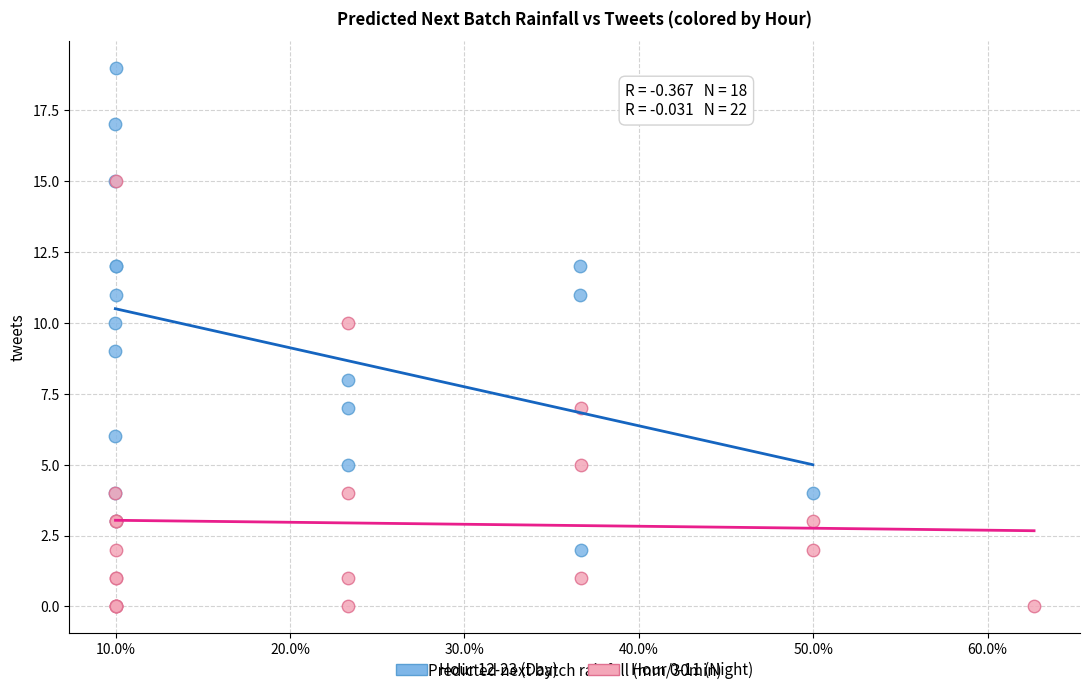

Which series contains the highest Y value?

Hour 12-23 (Day)